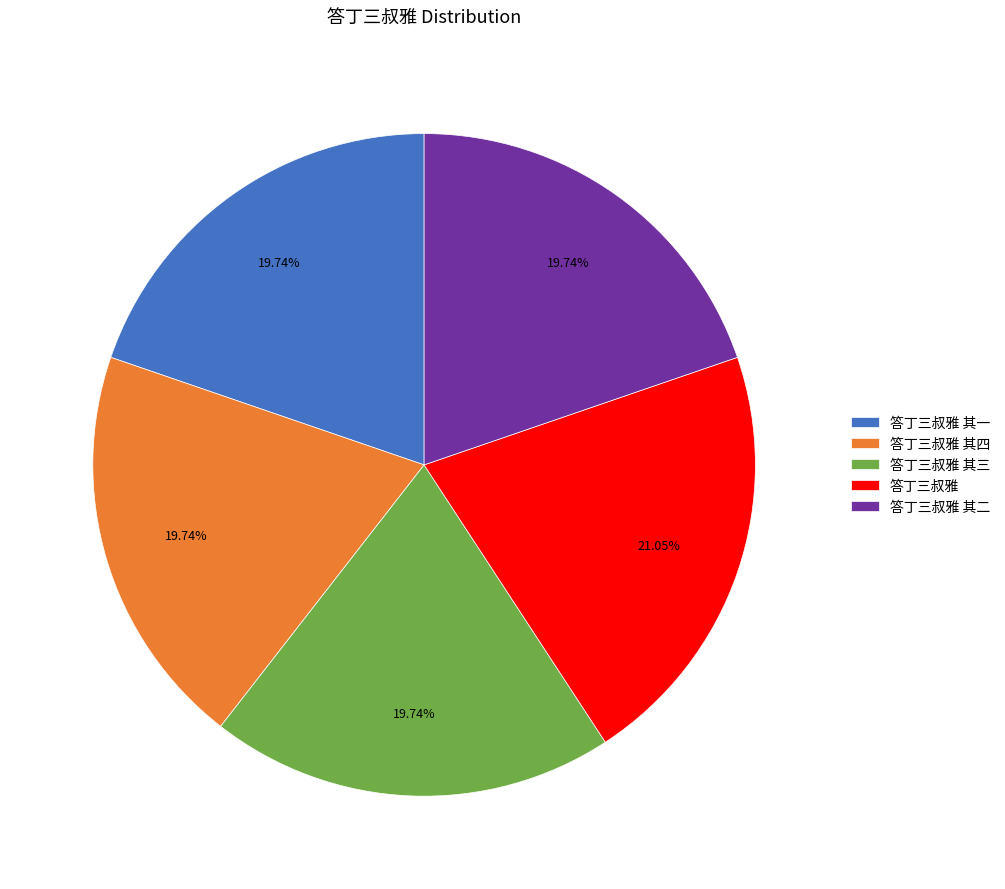

To the nearest percent, what is the combined percentage of 答丁三叔雅 其一 and 答丁三叔雅?

41%